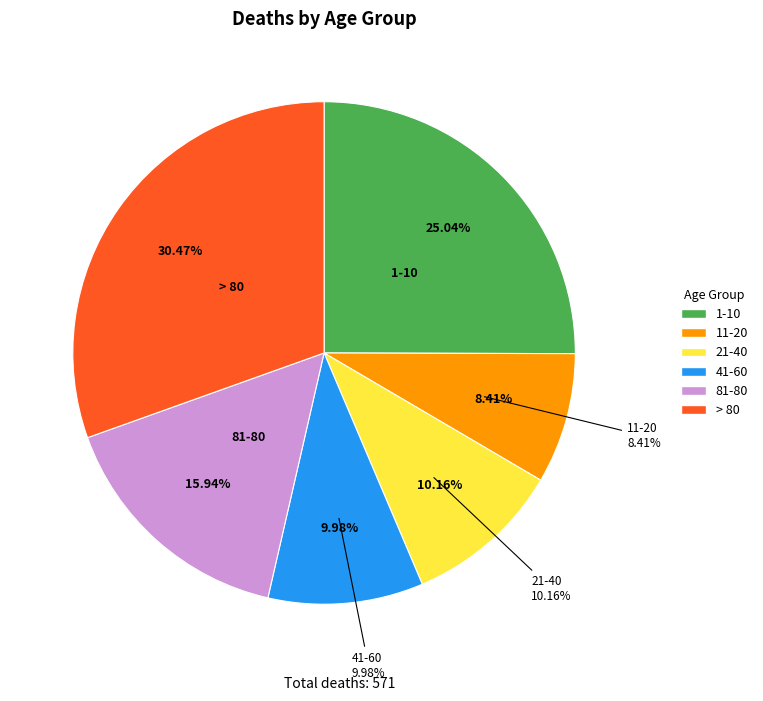

What is the ratio of the value at 21-40 to the value at > 80?

0.3